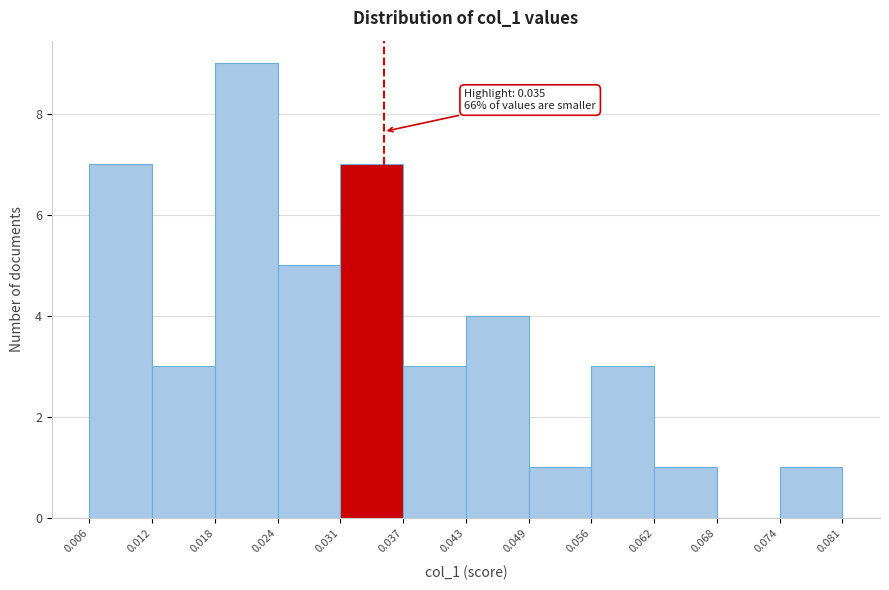

Which range on the x-axis has the tallest bar?

0.018 to 0.024